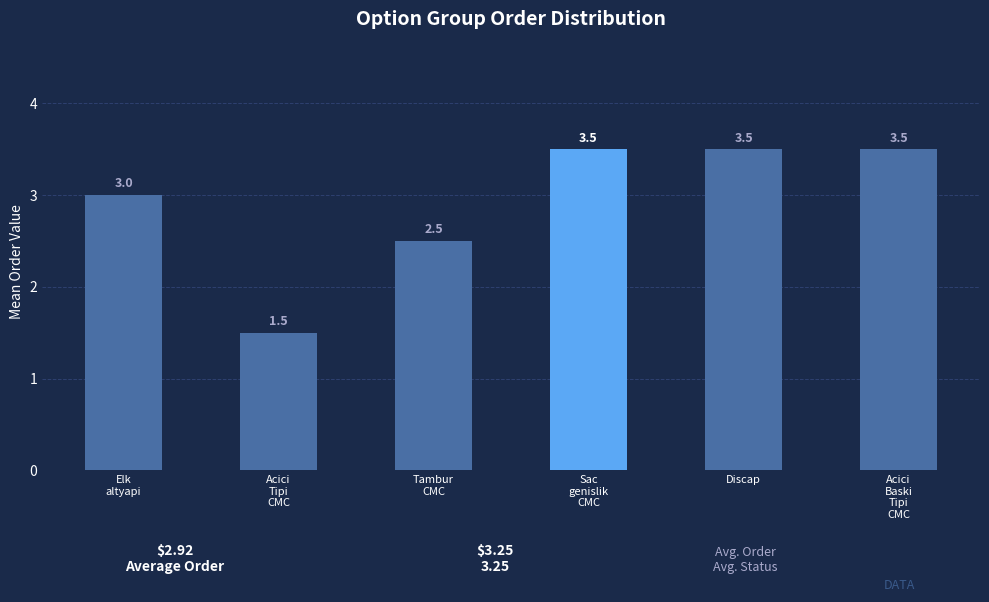

Reading right to left, transcribe all the data shown in this chart.

3.5	3.5	3.5	2.5	1.5	3.0